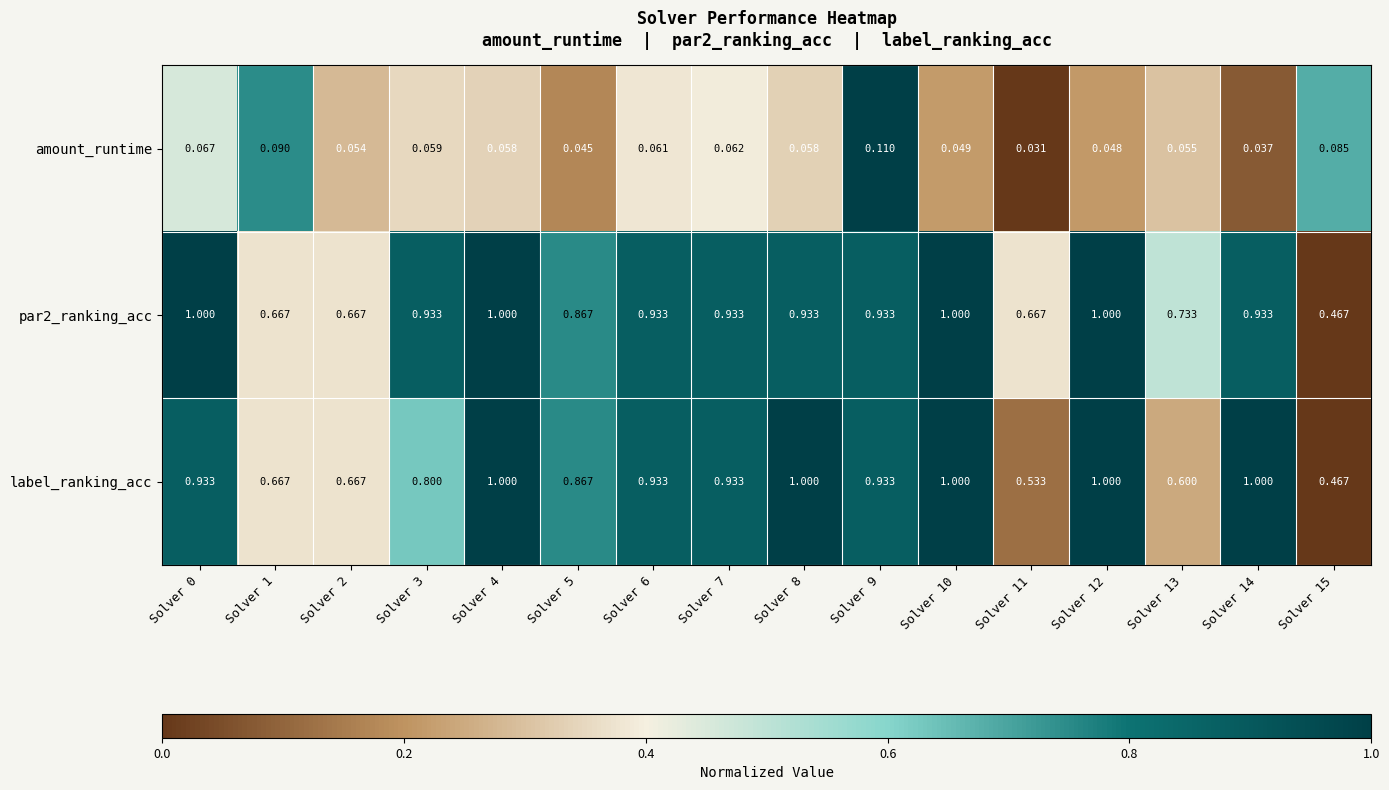

Between Solver 6 and Solver 13, which series saw the biggest shift?

label_ranking_acc